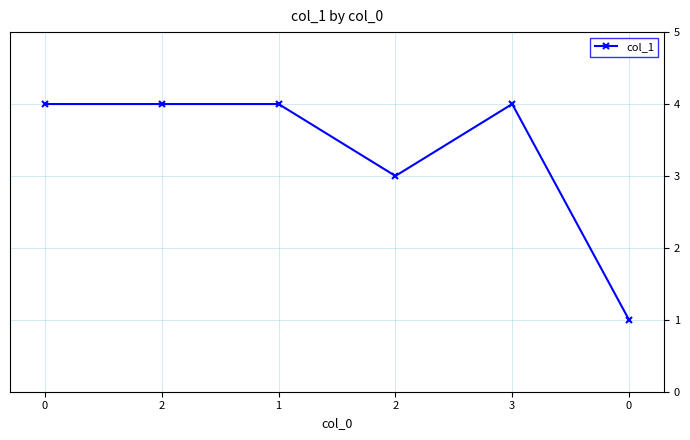

How many points are higher than both their immediate neighbors (excluding endpoints)?

1